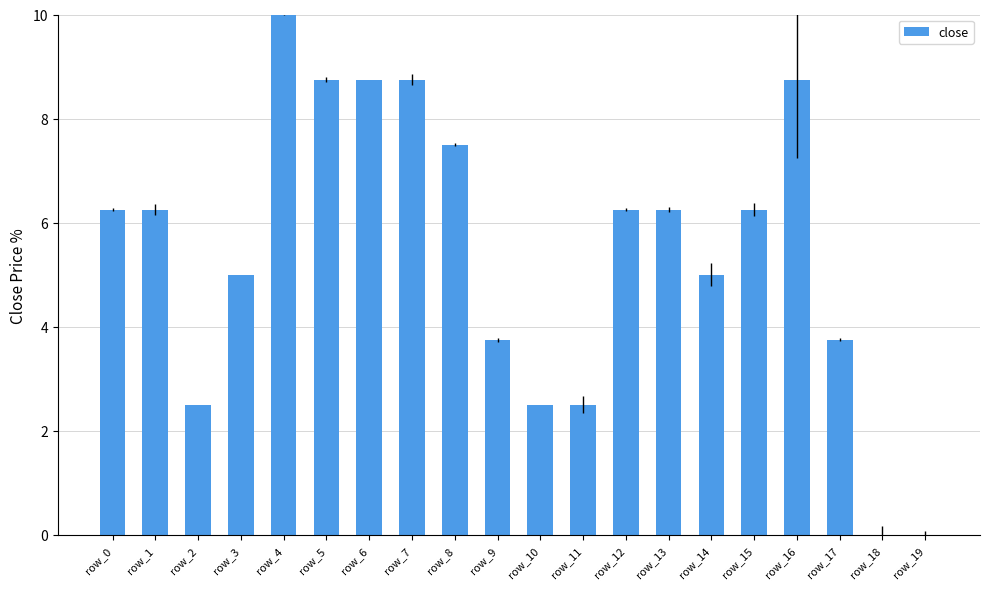

What is the greatest value displayed?

10.0